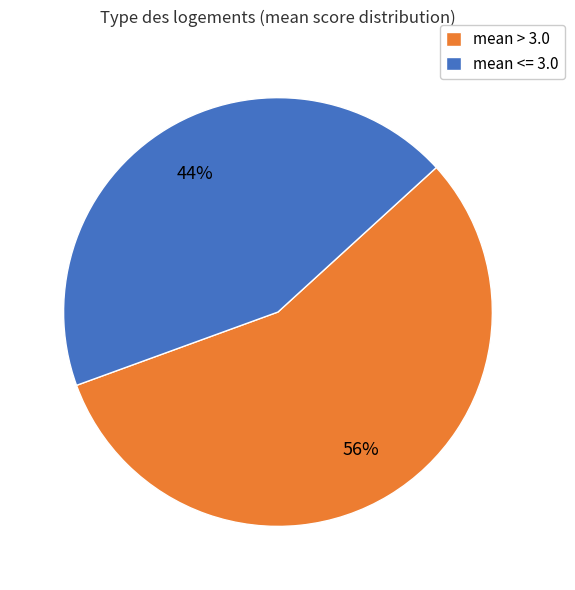

Rank the categories by value from lowest to highest.

mean <= 3.0, mean > 3.0